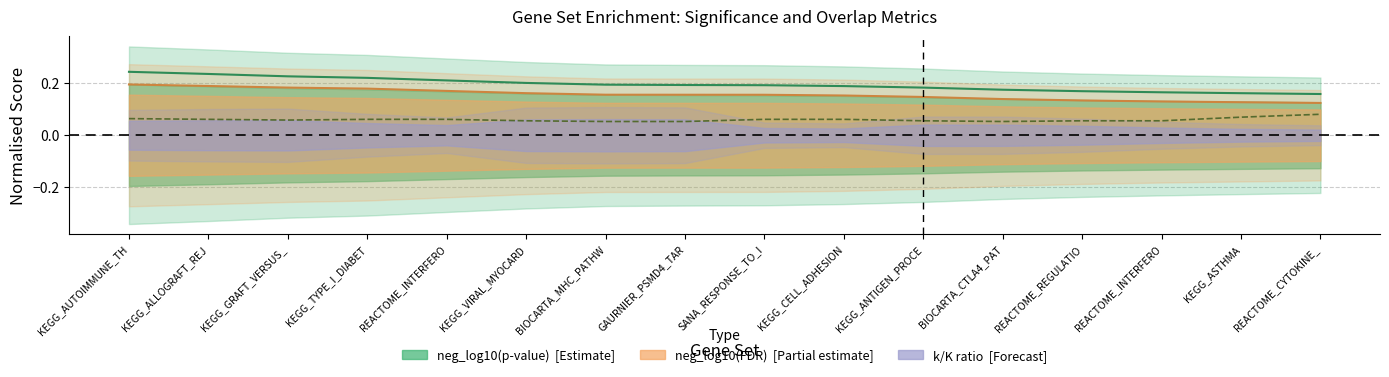

At which label is the value closest to 0?

BIOCARTA_MHC_PATHW